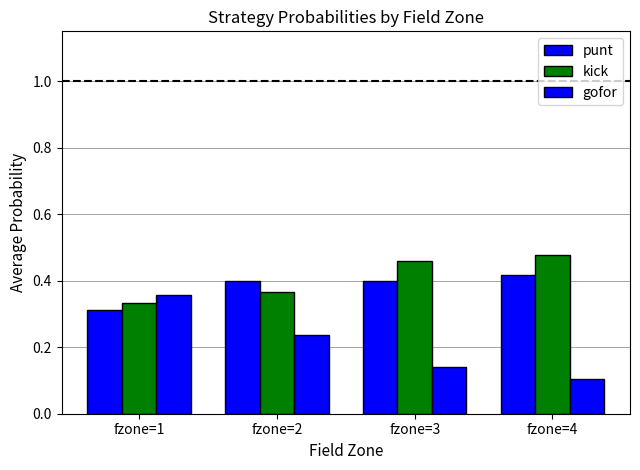

What is the sum of the gofor values at fzone=2 and fzone=3?

0.4